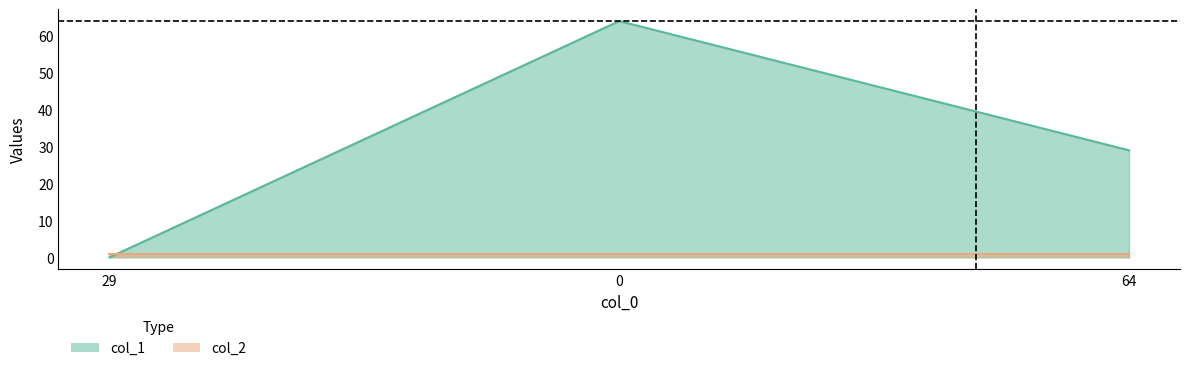

What is the change in value from 0 to 64?

-35